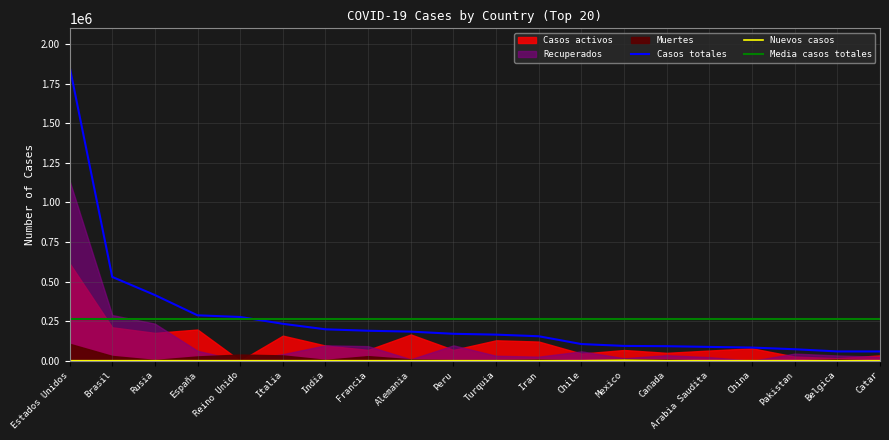

What is the difference between the maximum and minimum values in the Casos activos series?

615416